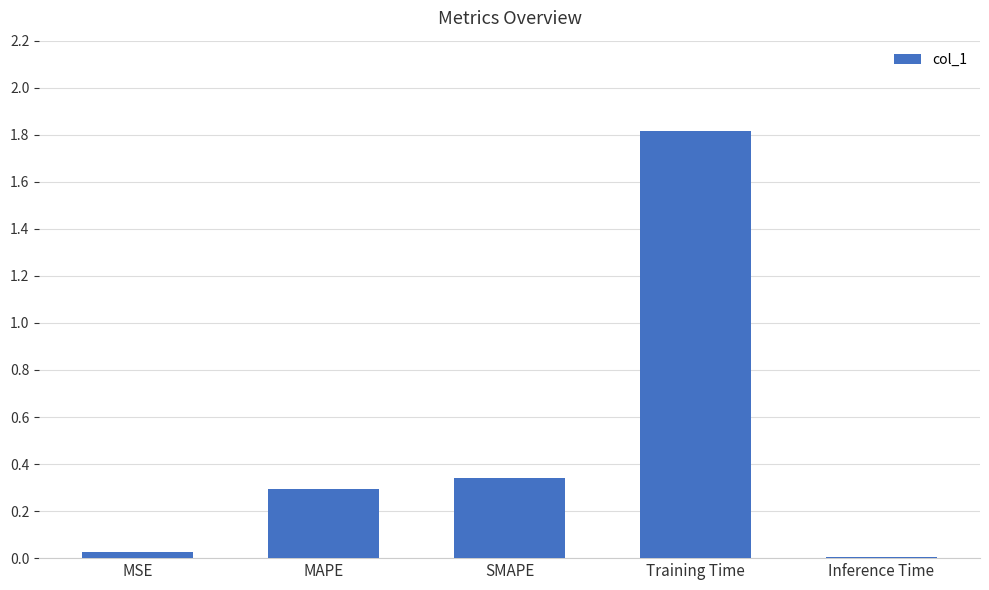

Rank the categories by value from highest to lowest.

Training Time, SMAPE, MAPE, MSE, Inference Time